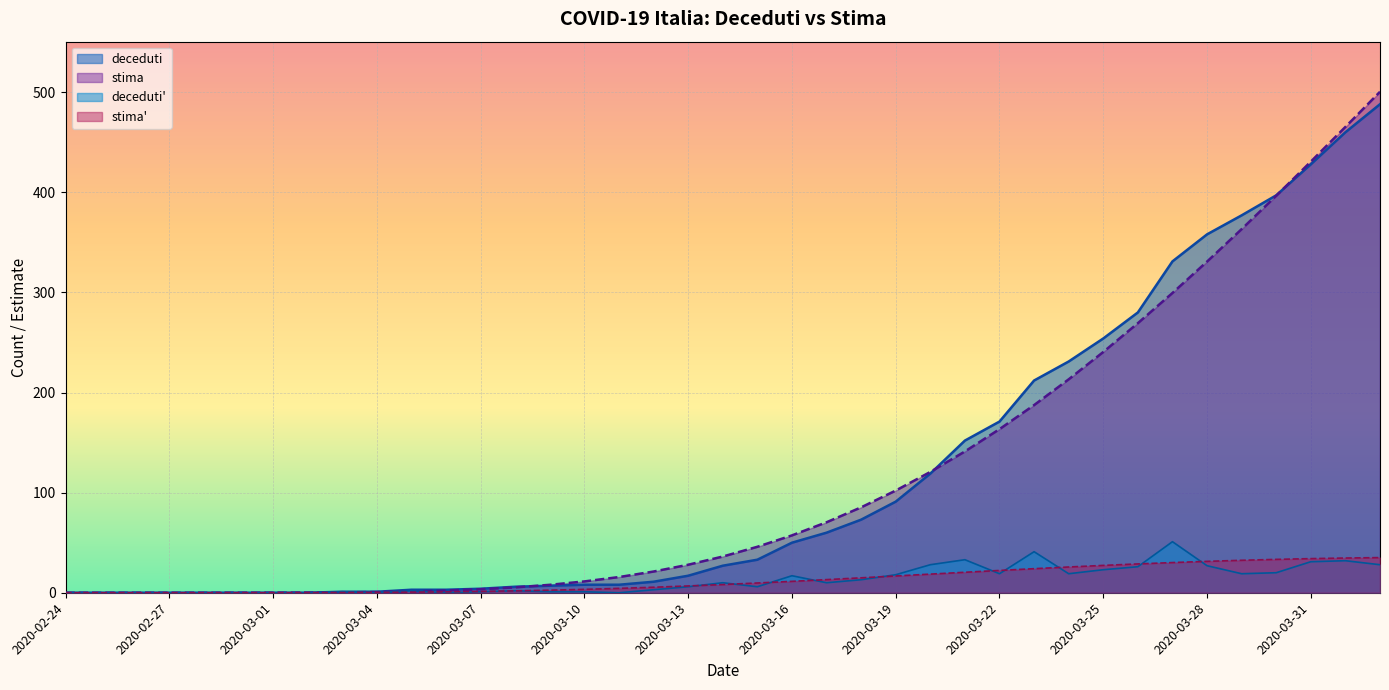

Reading right to left, list all the values displayed in this chart.

deceduti: 2020-04-02=488.0	2020-04-01=460.0	2020-03-31=428.0	2020-03-30=397.0	2020-03-29=377.0	2020-03-28=358.0	2020-03-27=331.0	2020-03-26=280.0	2020-03-25=254.0	2020-03-24=231.0	2020-03-23=212.0	2020-03-22=171.0	2020-03-21=152.0	2020-03-20=119.0	2020-03-19=91.0	2020-03-18=73.0	2020-03-17=60.0	2020-03-16=50.0	2020-03-15=33.0	2020-03-14=27.0	2020-03-13=17.0	2020-03-12=11.0	2020-03-11=8.0	2020-03-10=8.0	2020-03-09=7.0	2020-03-08=6.0	2020-03-07=4.0	2020-03-06=3.0	2020-03-05=3.0	2020-03-04=1.0	2020-03-03=1.0	2020-03-02=0.0	2020-03-01=0.0	2020-02-29=0.0	2020-02-28=0.0	2020-02-27=0.0	2020-02-26=0.0	2020-02-25=0.0	2020-02-24=0.0
stima: 2020-04-02=500.4	2020-04-01=465.3	2020-03-31=430.7	2020-03-30=396.6	2020-03-29=363.2	2020-03-28=330.8	2020-03-27=299.4	2020-03-26=269.3	2020-03-25=240.5	2020-03-24=213.2	2020-03-23=187.5	2020-03-22=163.4	2020-03-21=141.1	2020-03-20=120.7	2020-03-19=102.1	2020-03-18=85.3	2020-03-17=70.4	2020-03-16=57.3	2020-03-15=45.9	2020-03-14=36.2	2020-03-13=28.0	2020-03-12=21.2	2020-03-11=15.7	2020-03-10=11.3	2020-03-09=7.9	2020-03-08=5.4	2020-03-07=3.5	2020-03-06=2.2	2020-03-05=1.3	2020-03-04=0.7	2020-03-03=0.4	2020-03-02=0.2	2020-03-01=0.1	2020-02-29=0.0	2020-02-28=0.0	2020-02-27=0.0	2020-02-26=0.0	2020-02-25=0.0	2020-02-24=0.0
deceduti': 2020-04-02=28.0	2020-04-01=32.0	2020-03-31=31.0	2020-03-30=20.0	2020-03-29=19.0	2020-03-28=27.0	2020-03-27=51.0	2020-03-26=26.0	2020-03-25=23.0	2020-03-24=19.0	2020-03-23=41.0	2020-03-22=19.0	2020-03-21=33.0	2020-03-20=28.0	2020-03-19=18.0	2020-03-18=13.0	2020-03-17=10.0	2020-03-16=17.0	2020-03-15=6.0	2020-03-14=10.0	2020-03-13=6.0	2020-03-12=3.0	2020-03-11=0.0	2020-03-10=1.0	2020-03-09=1.0	2020-03-08=2.0	2020-03-07=1.0	2020-03-06=0.0	2020-03-05=2.0	2020-03-04=0.0	2020-03-03=1.0	2020-03-02=0.0	2020-03-01=0.0	2020-02-29=0.0	2020-02-28=0.0	2020-02-27=0.0	2020-02-26=0.0	2020-02-25=0.0	2020-02-24=0.0
stima': 2020-04-02=35.1	2020-04-01=34.7	2020-03-31=34.1	2020-03-30=33.3	2020-03-29=32.4	2020-03-28=31.4	2020-03-27=30.1	2020-03-26=28.8	2020-03-25=27.3	2020-03-24=25.7	2020-03-23=24.0	2020-03-22=22.3	2020-03-21=20.5	2020-03-20=18.6	2020-03-19=16.8	2020-03-18=14.9	2020-03-17=13.1	2020-03-16=11.4	2020-03-15=9.7	2020-03-14=8.2	2020-03-13=6.8	2020-03-12=5.5	2020-03-11=4.4	2020-03-10=3.4	2020-03-09=2.6	2020-03-08=1.9	2020-03-07=1.3	2020-03-06=0.9	2020-03-05=0.6	2020-03-04=0.3	2020-03-03=0.2	2020-03-02=0.1	2020-03-01=0.0	2020-02-29=0.0	2020-02-28=0.0	2020-02-27=0.0	2020-02-26=0.0	2020-02-25=0.0	2020-02-24=0.0